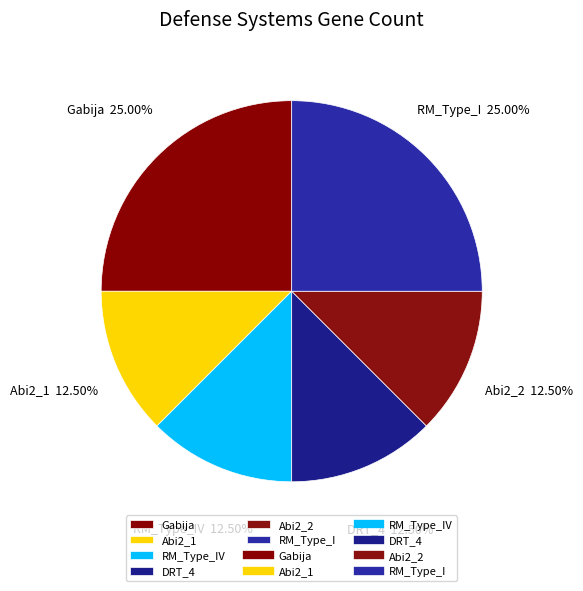

Do DRT_4 and Gabija together represent more than half of the pie?

No